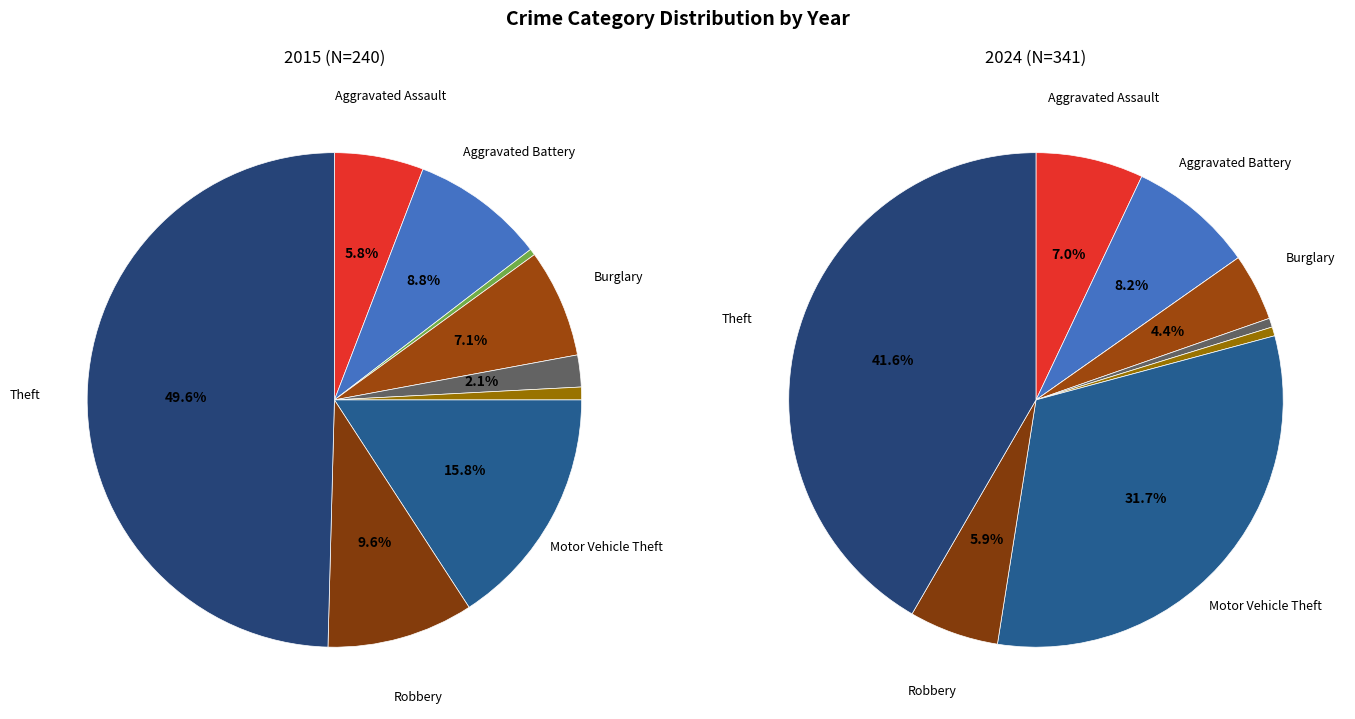

Is the sum of Burglary and Criminal Sexual Assault greater than half?

No